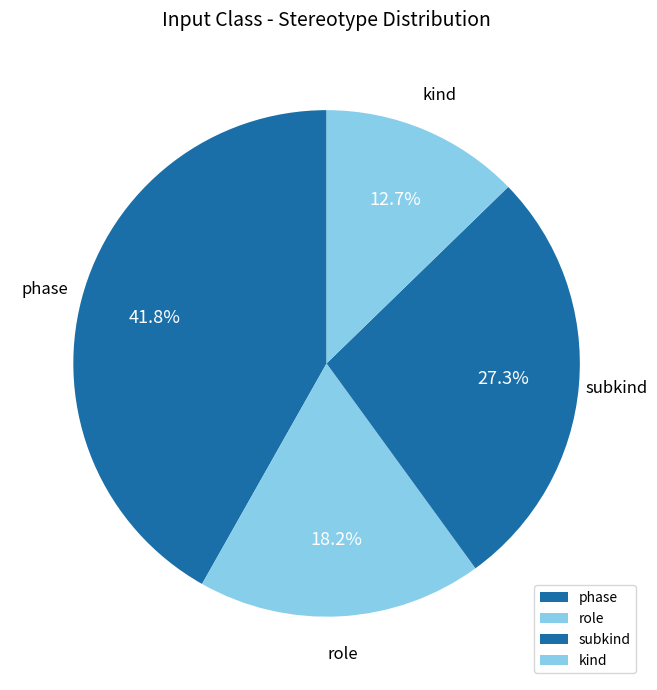

How many segments does this pie chart have?

4